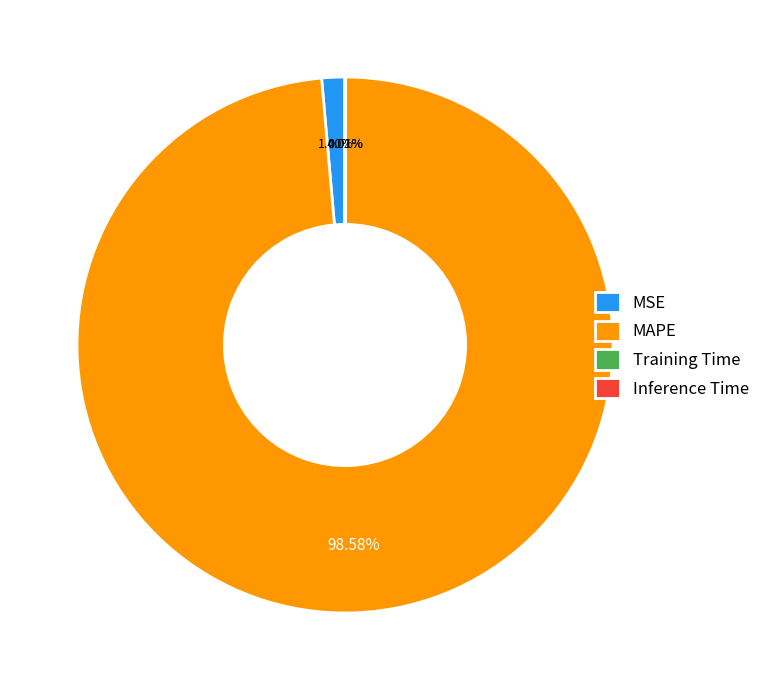

Is there any slice that represents more than half of the pie?

Yes